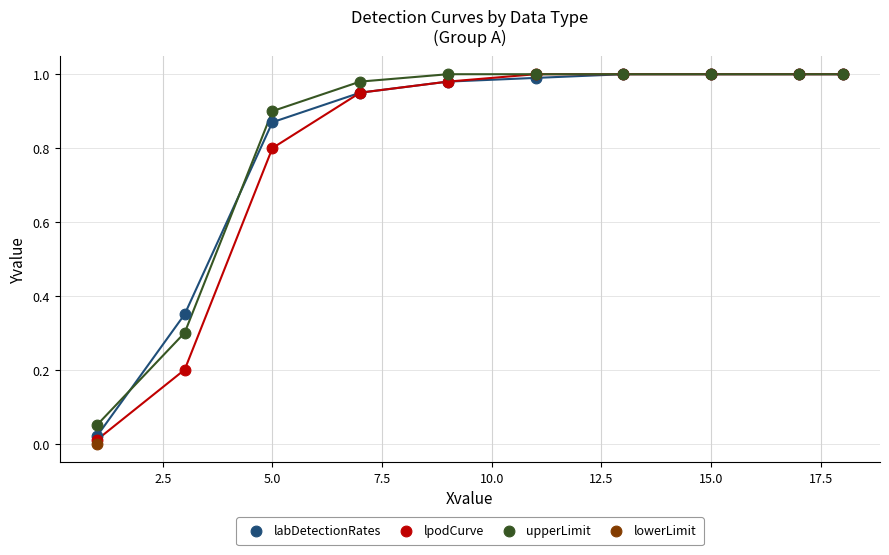

What are all the series names shown in the legend?

labDetectionRates, lpodCurve, upperLimit, lowerLimit